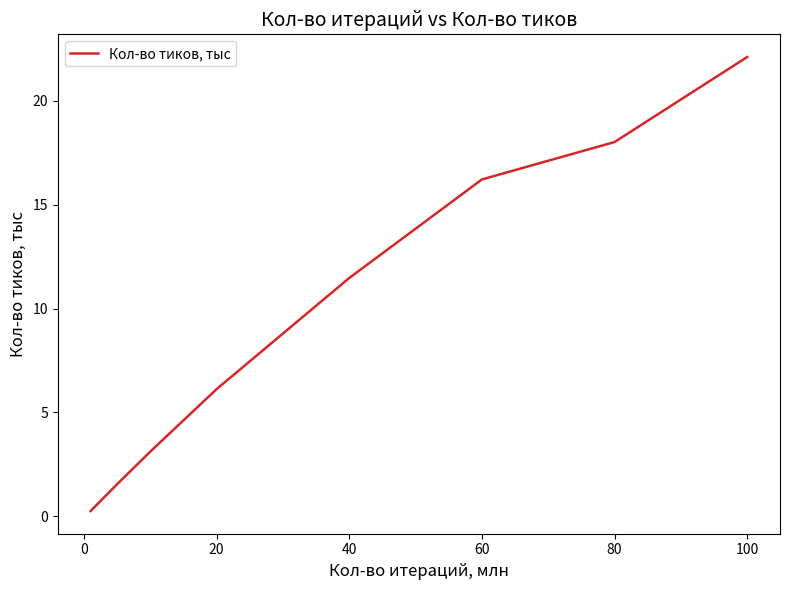

True or false: the data has more than 0 interior local peaks.

False